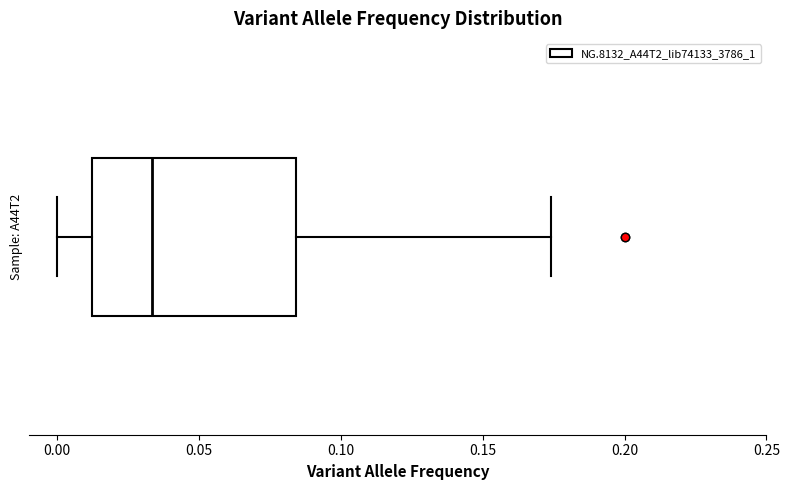

Read this box plot against the x-axis: the position of the median line, the range covered by the box, and the ends of both whiskers. The values are not printed on the chart, so give them approximately, as read against the axis.

median 0.035, box 0.015 to 0.085, whiskers 0.000 to 0.175